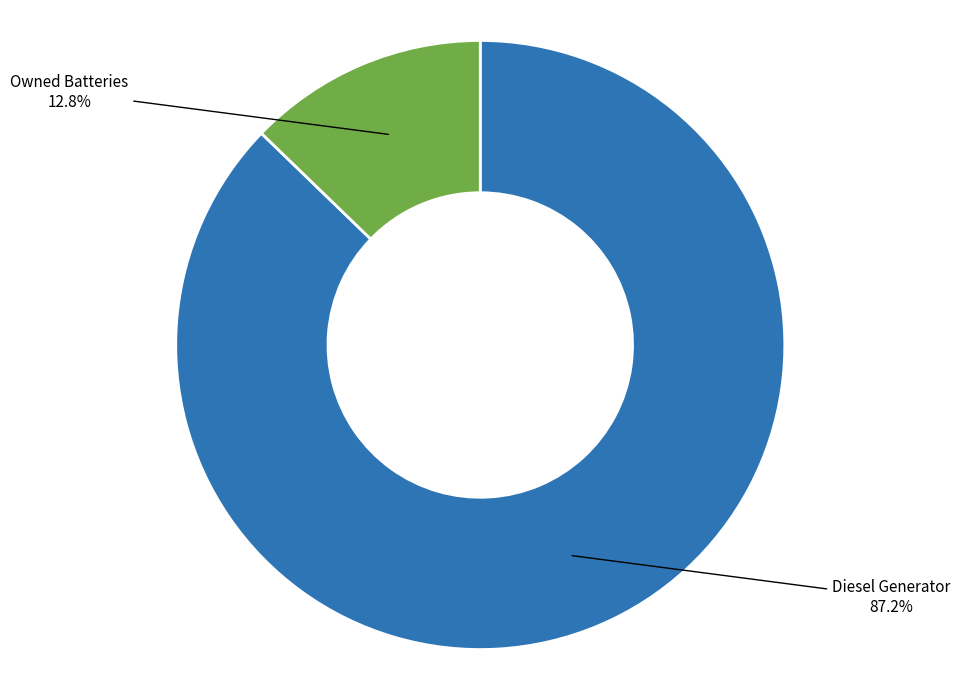

What portion of the pie excludes Owned Batteries?

87.2%